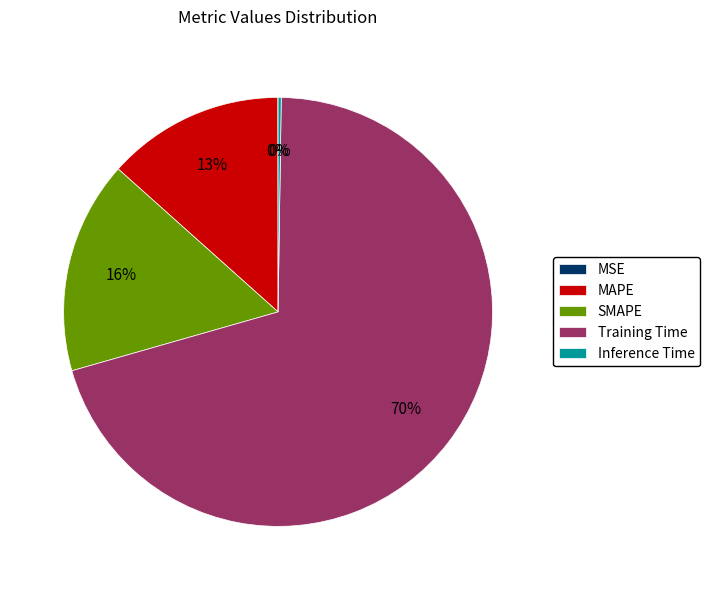

To the nearest percent, what is the average slice percentage?

20%